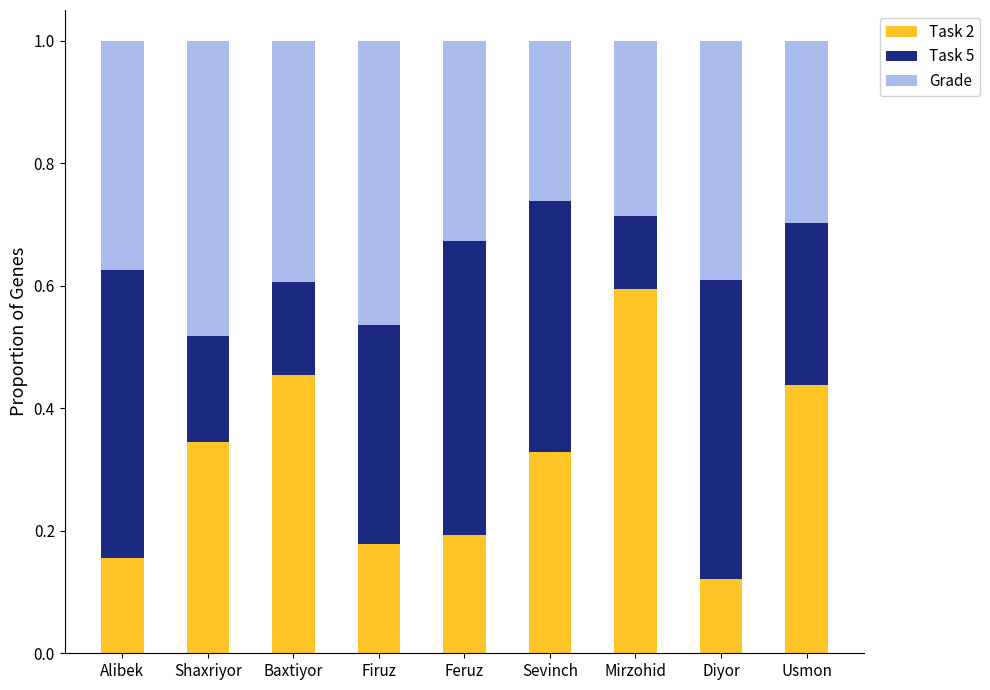

What is the highest value of the Task 2 series?

0.6